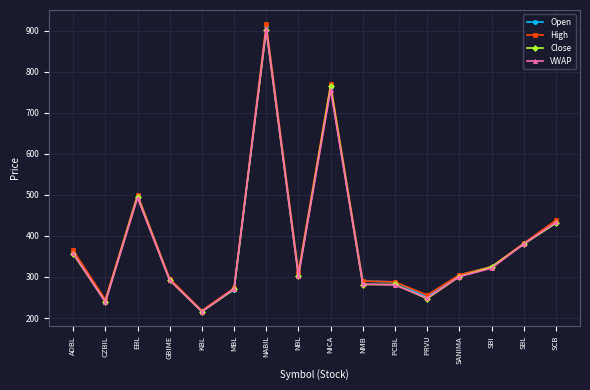

Is the value of High at PRVU greater than the value of Close at SBI?

No